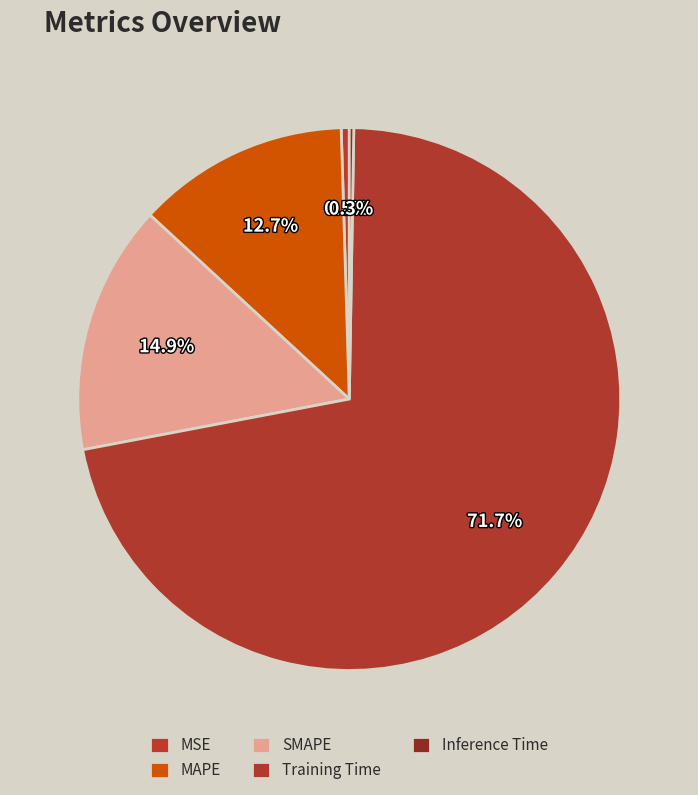

Count the number of slices in the pie.

5